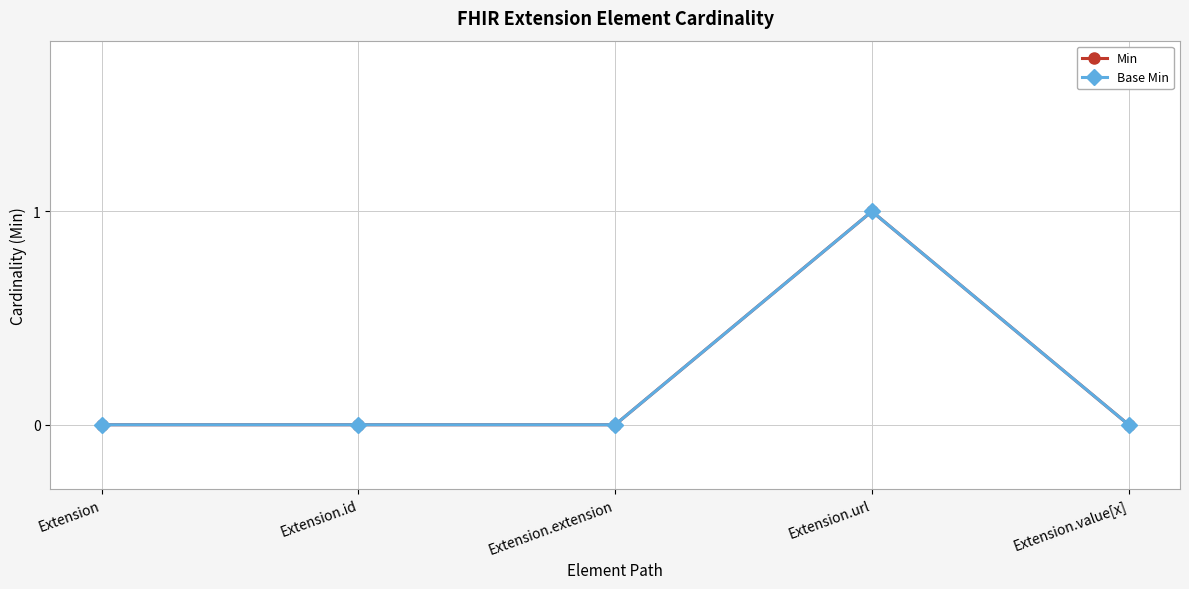

Does the chart have visible grid lines?

Yes